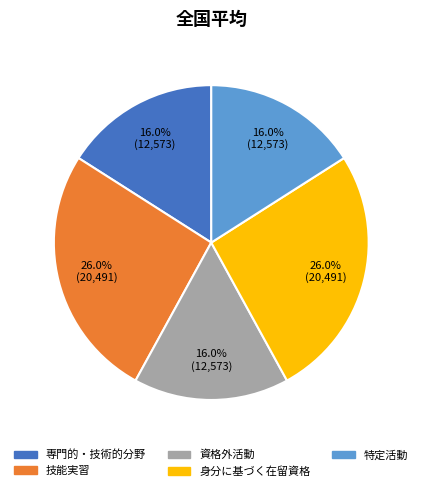

Is the sum of 専門的・技術的分野 and 身分に基づく在留資格 greater than half?

No